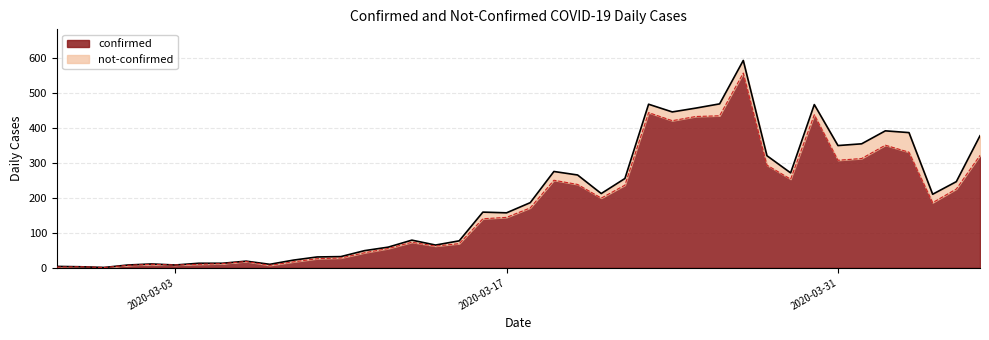

How many data points are above 171?

19